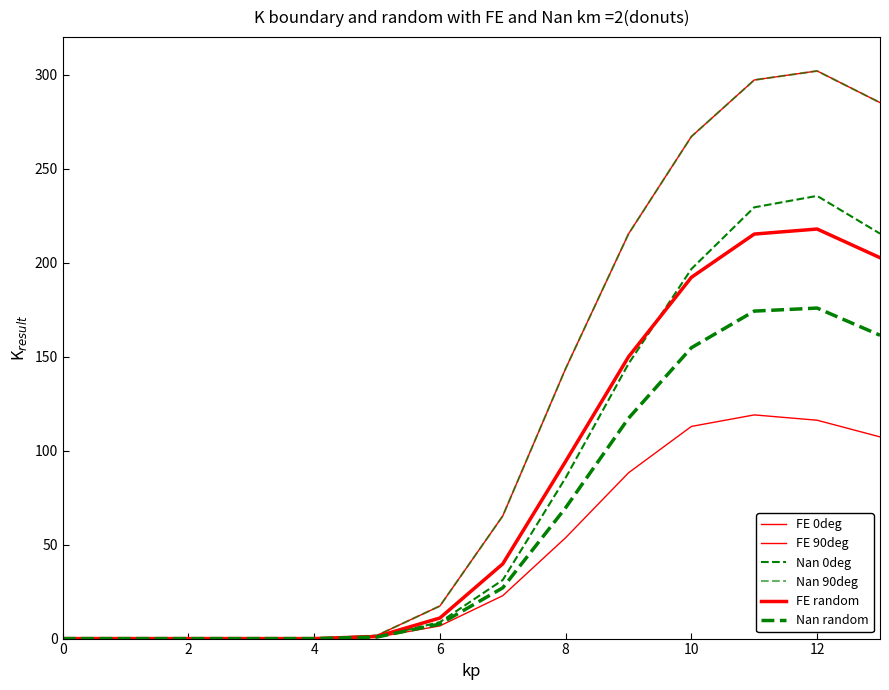

How many lines are shown in the chart?

6